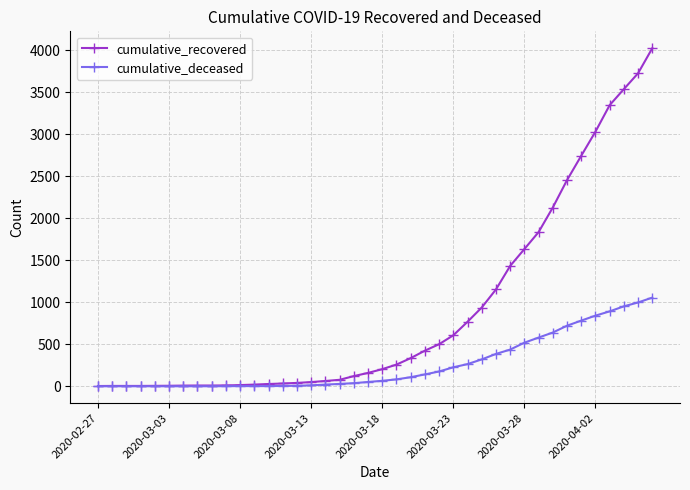

Which series has the largest range (max minus min)?

cumulative_recovered